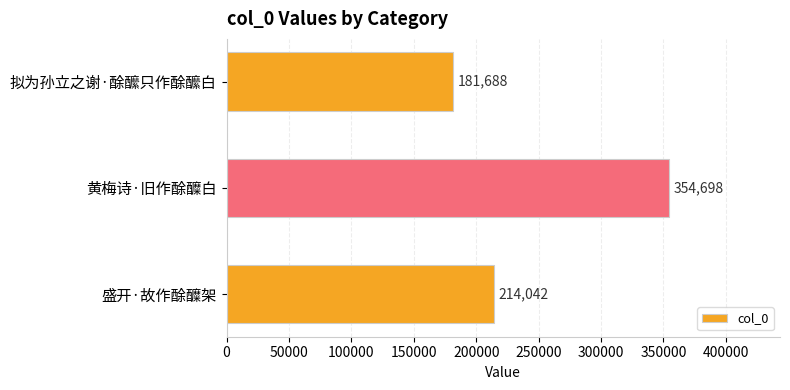

Where is the data nearest to the value 268193?

盛开·故作酴醾架